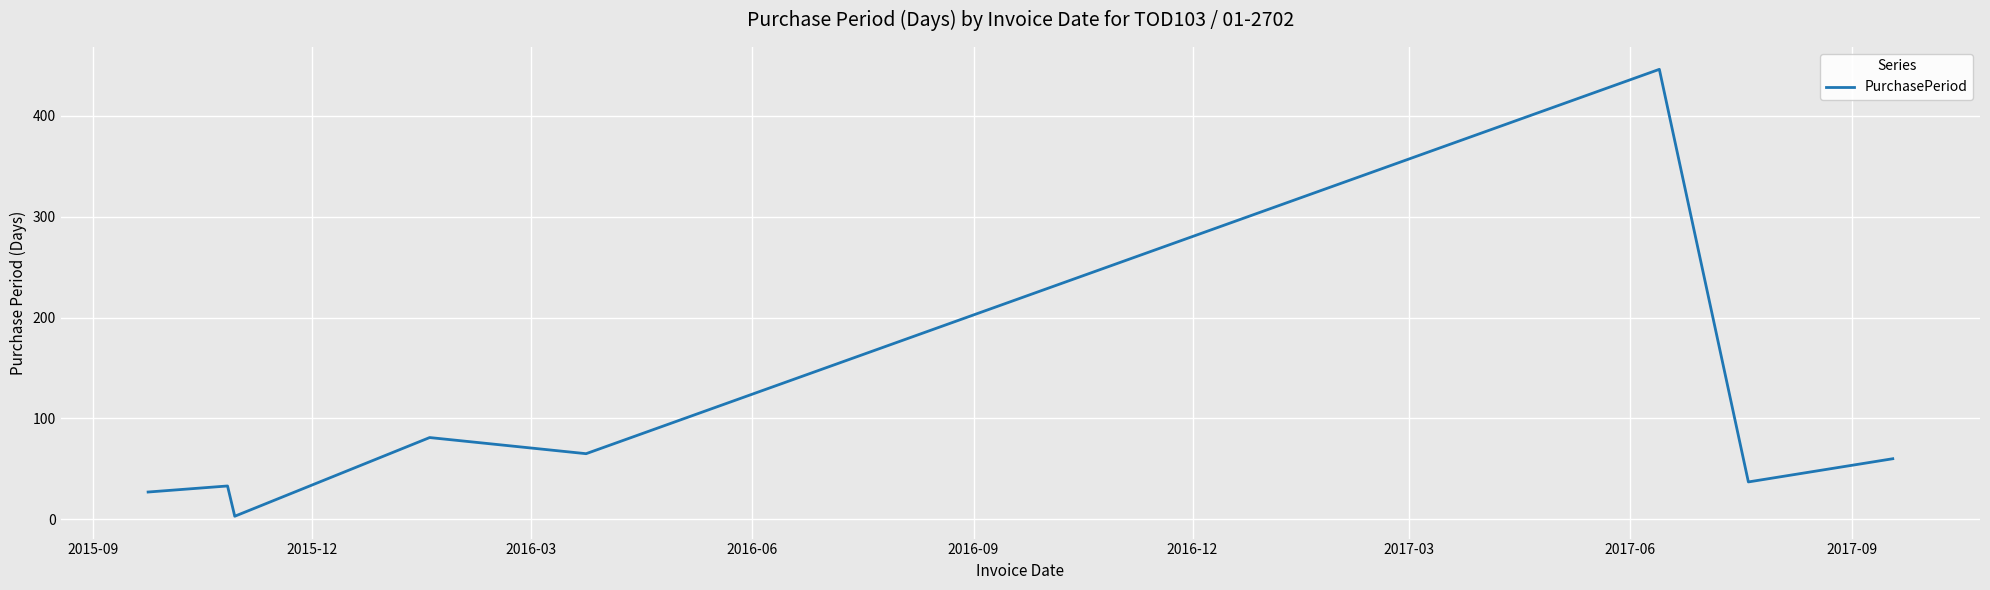

How many interior local valleys (lower than both neighbors) does the data have?

3